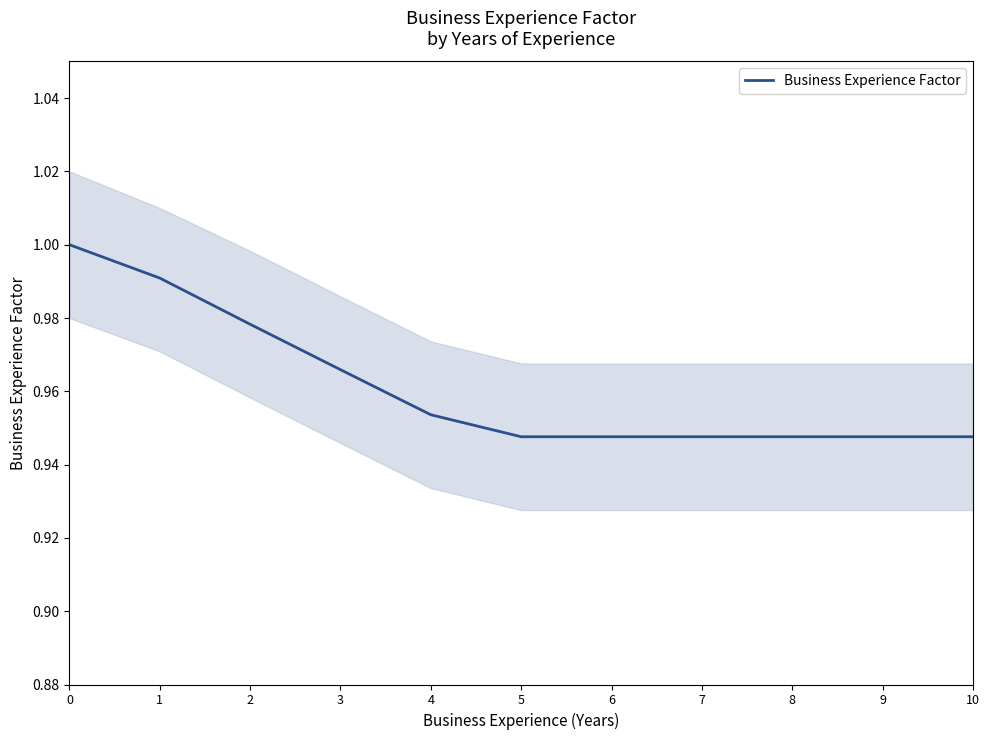

How many values are between 0 and 1?

11